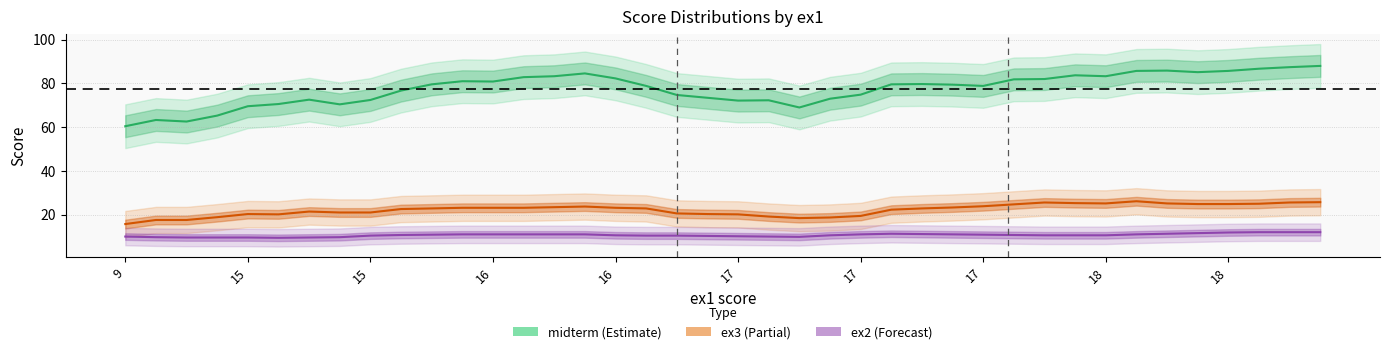

What is the sum of the ex3 values at 17 and 32?

45.3